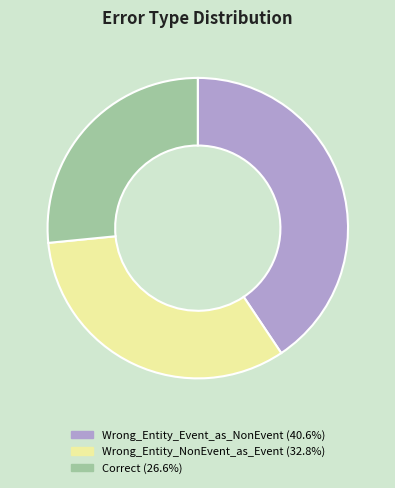

Combined, do Wrong_Entity_NonEvent_as_Event and Wrong_Entity_Event_as_NonEvent account for over 50%?

Yes